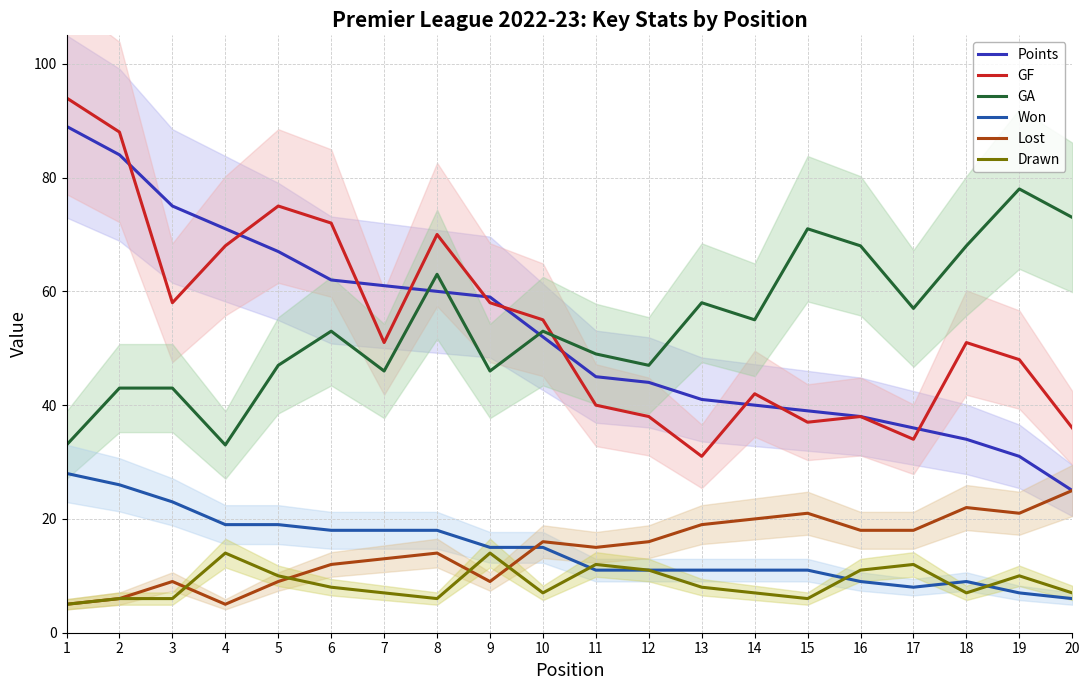

Where is GF nearest to the value 62?

3